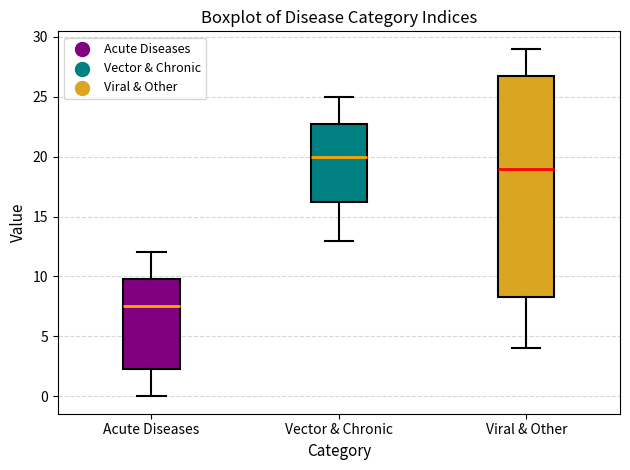

Comparing the boxes themselves (not the whiskers), which one is the tallest?

Viral & Other